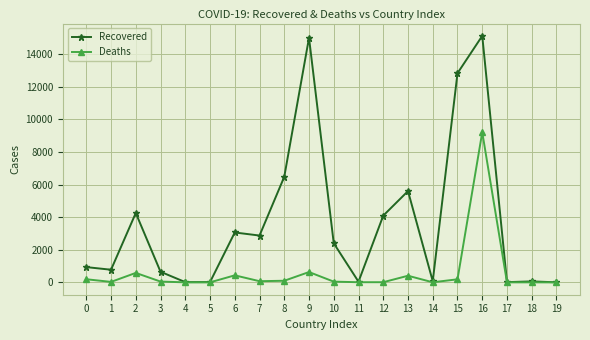

At which category is the sum across all series the highest?

16